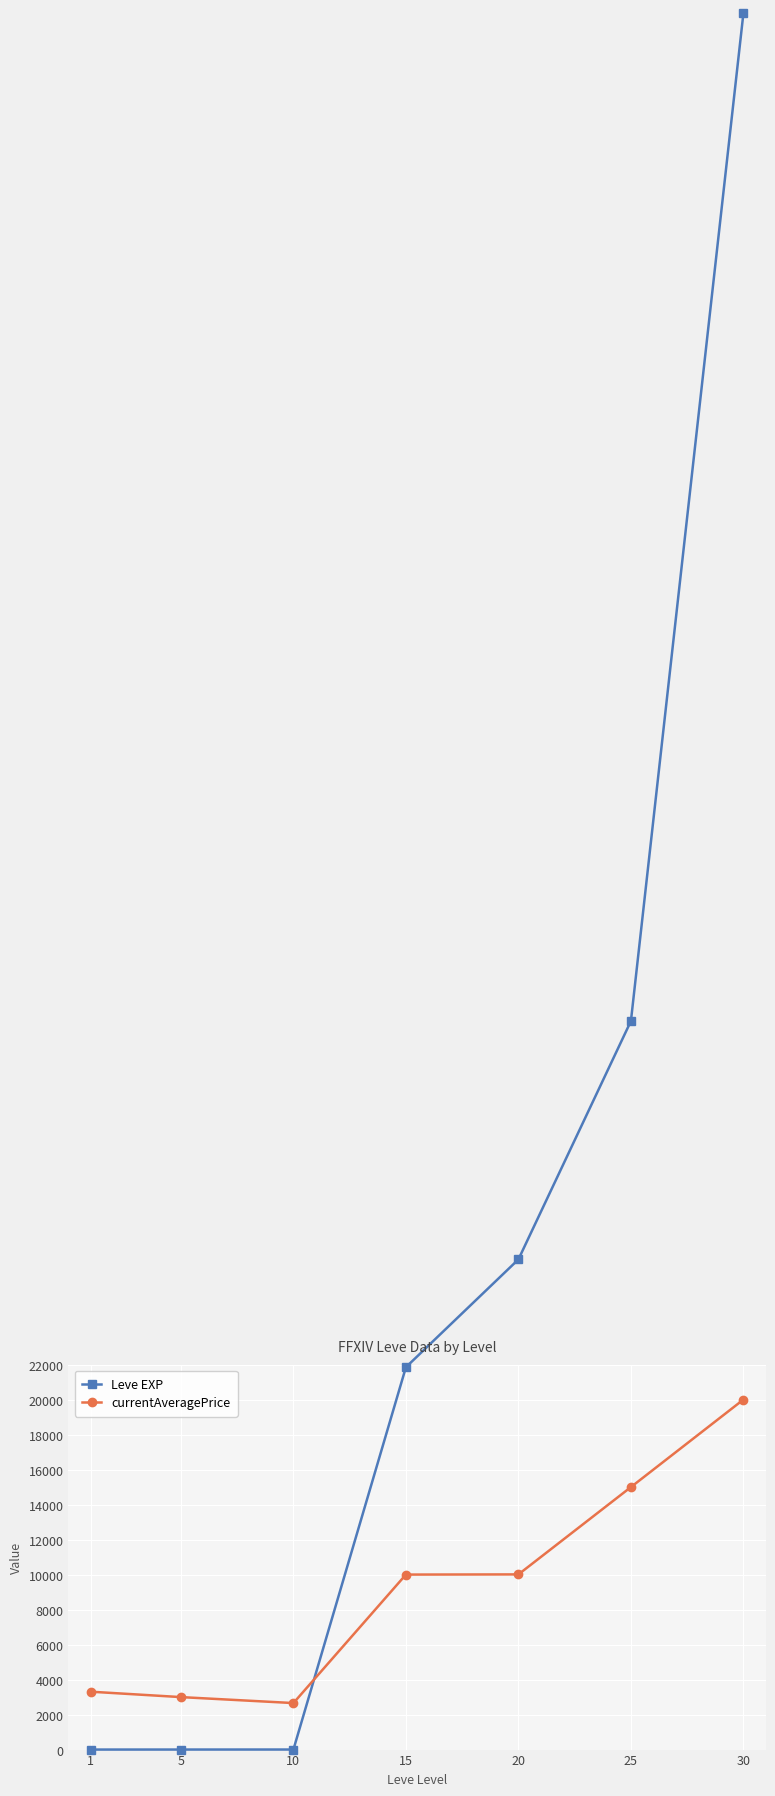

At which category is the sum across all series the highest?

30